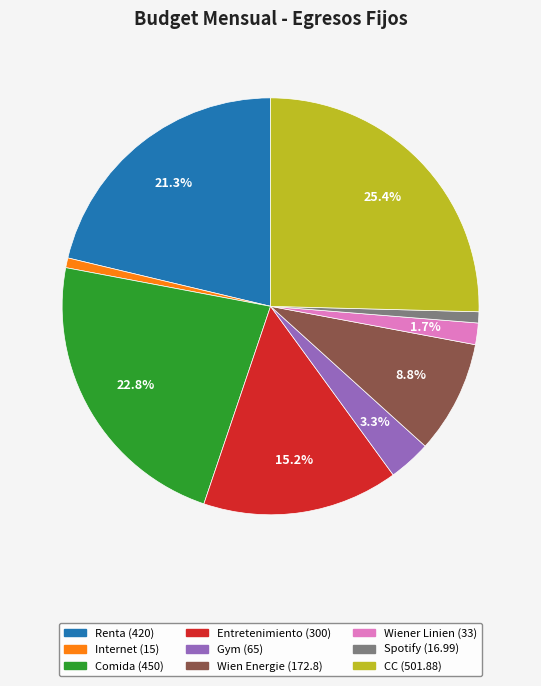

Which slice is the largest?

CC